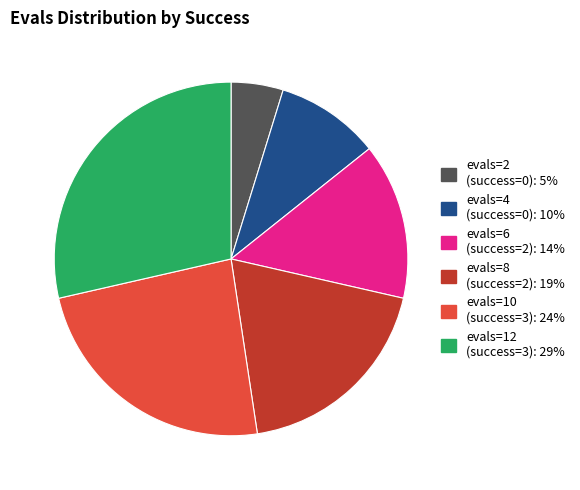

Is there a majority slice in this chart?

No